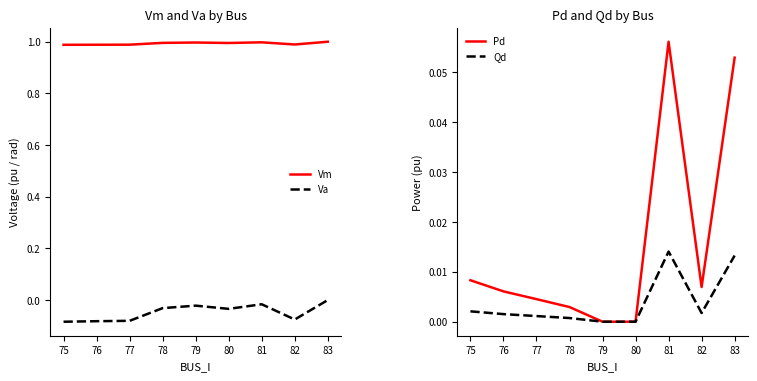

Which category has the lowest value across all series?

75